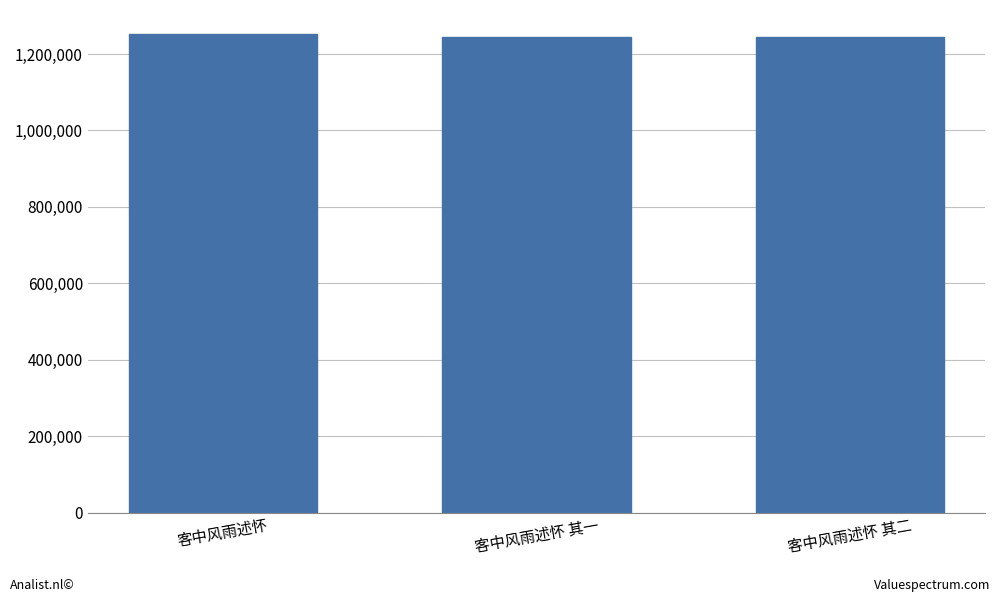

What value does the data have at 客中风雨述怀 其一?

1244809